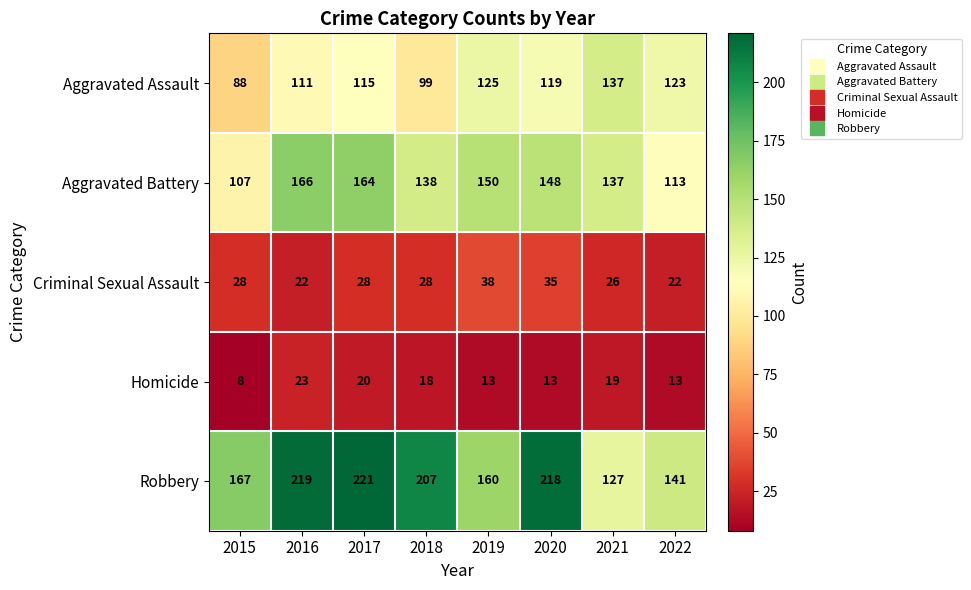

The value of Homicide at 2018 is 9. True or false?

False